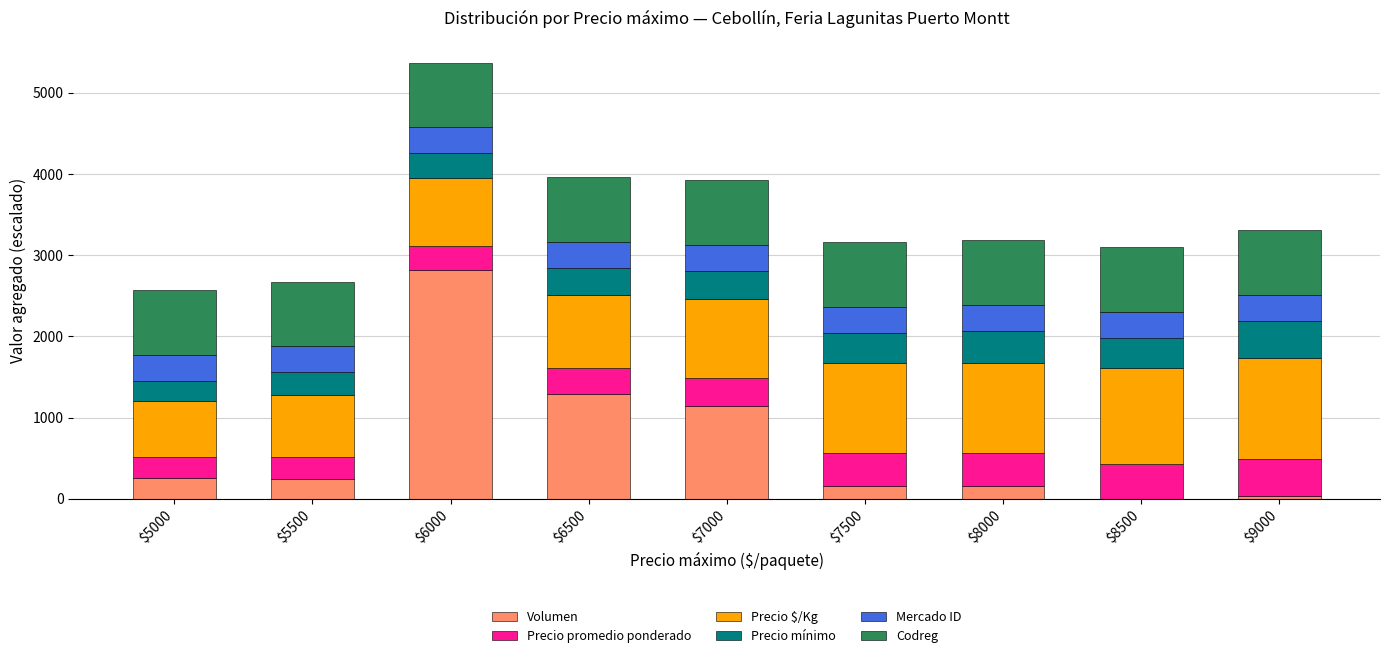

Does the chart contain stacked bars?

Yes